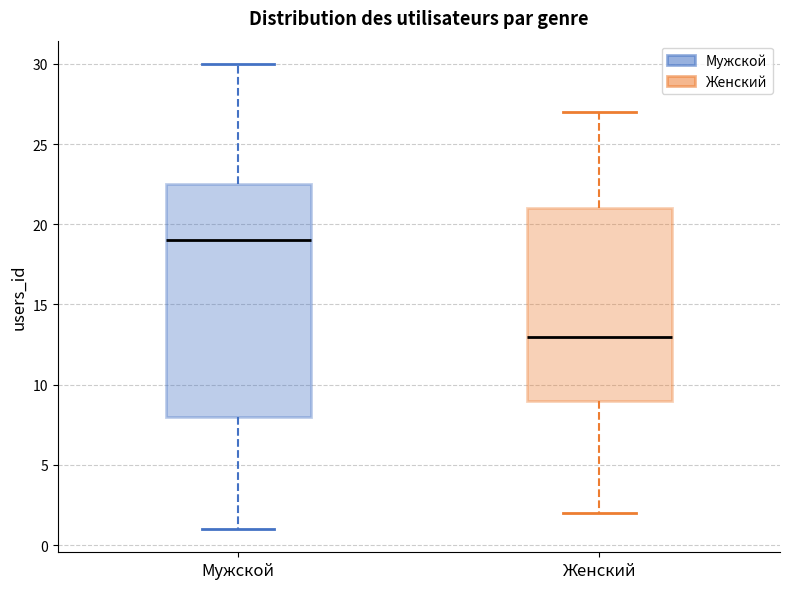

Reading left to right, read every box against the y-axis: the position of its median line, the range the box covers, and the ends of its whiskers. The values are not printed on the chart, so give them approximately, as read against the axis.

Мужской: median 19.0, box 8.0 to 22.5, whiskers 1.0 to 30.0
Женский: median 13.0, box 9.0 to 21.0, whiskers 2.0 to 27.0